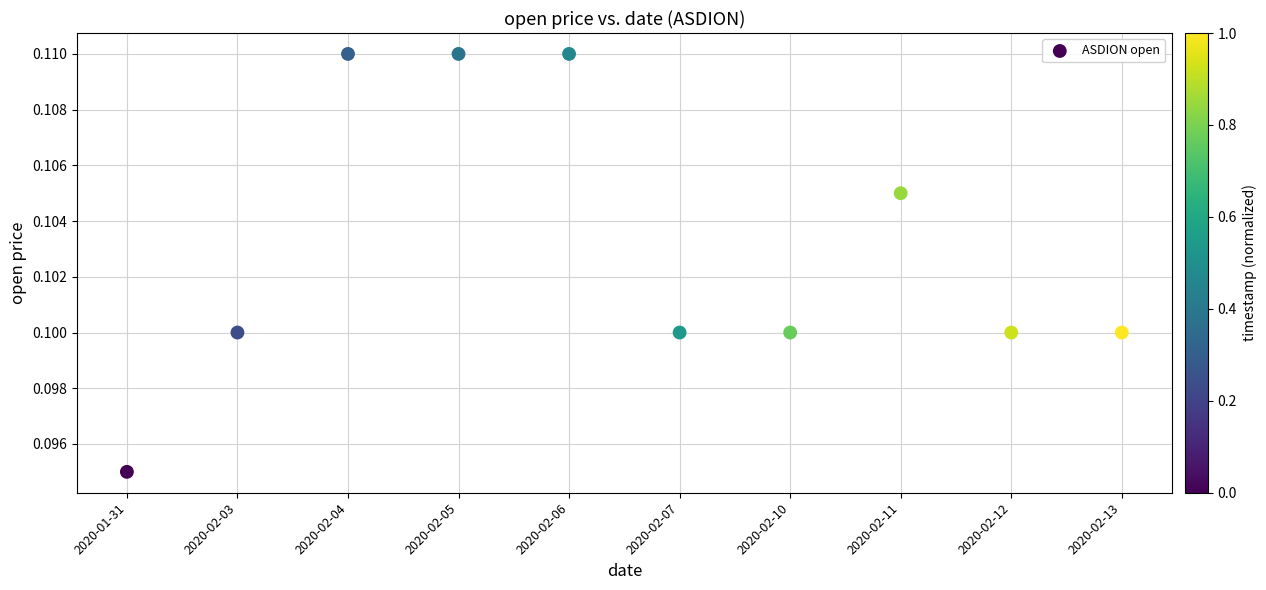

How many data points are displayed?

10